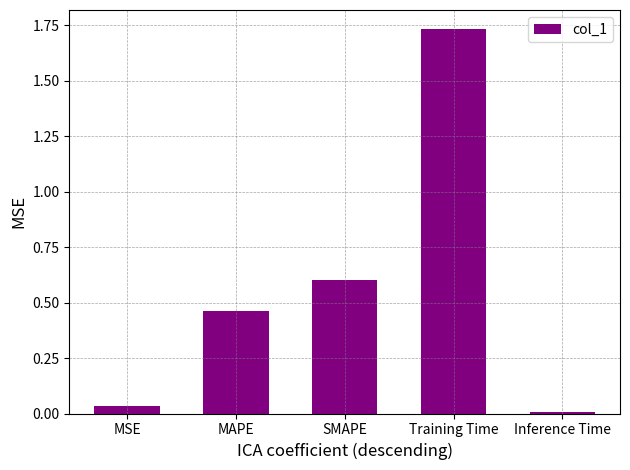

How many bars are there in total?

5